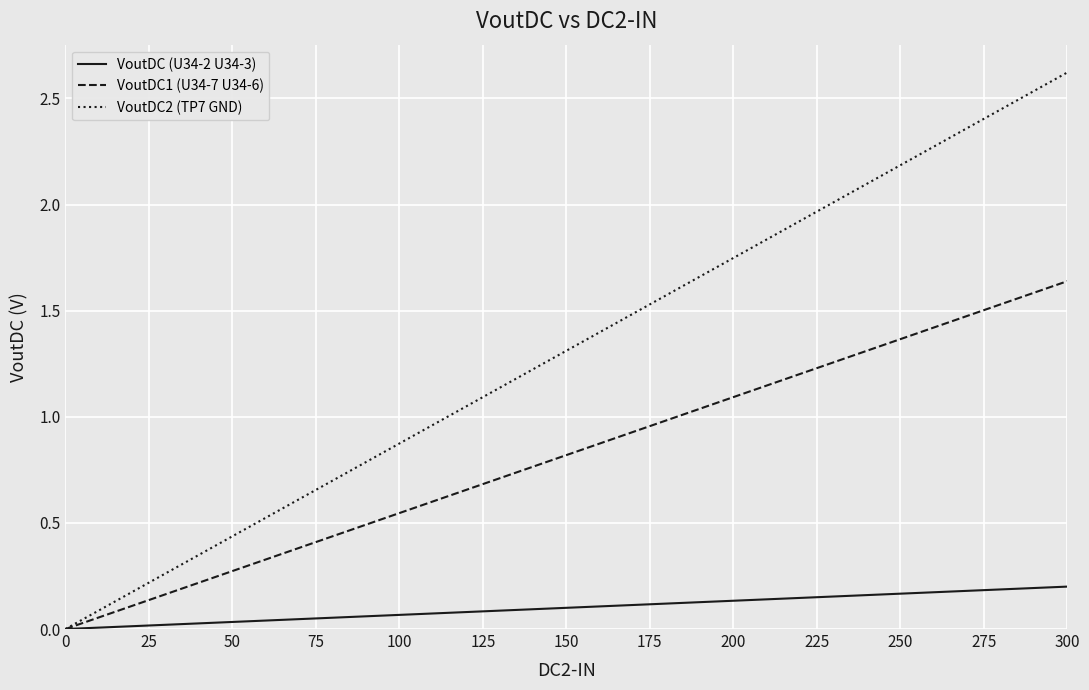

At which label is VoutDC2 (TP7 GND) closest to 1?

125